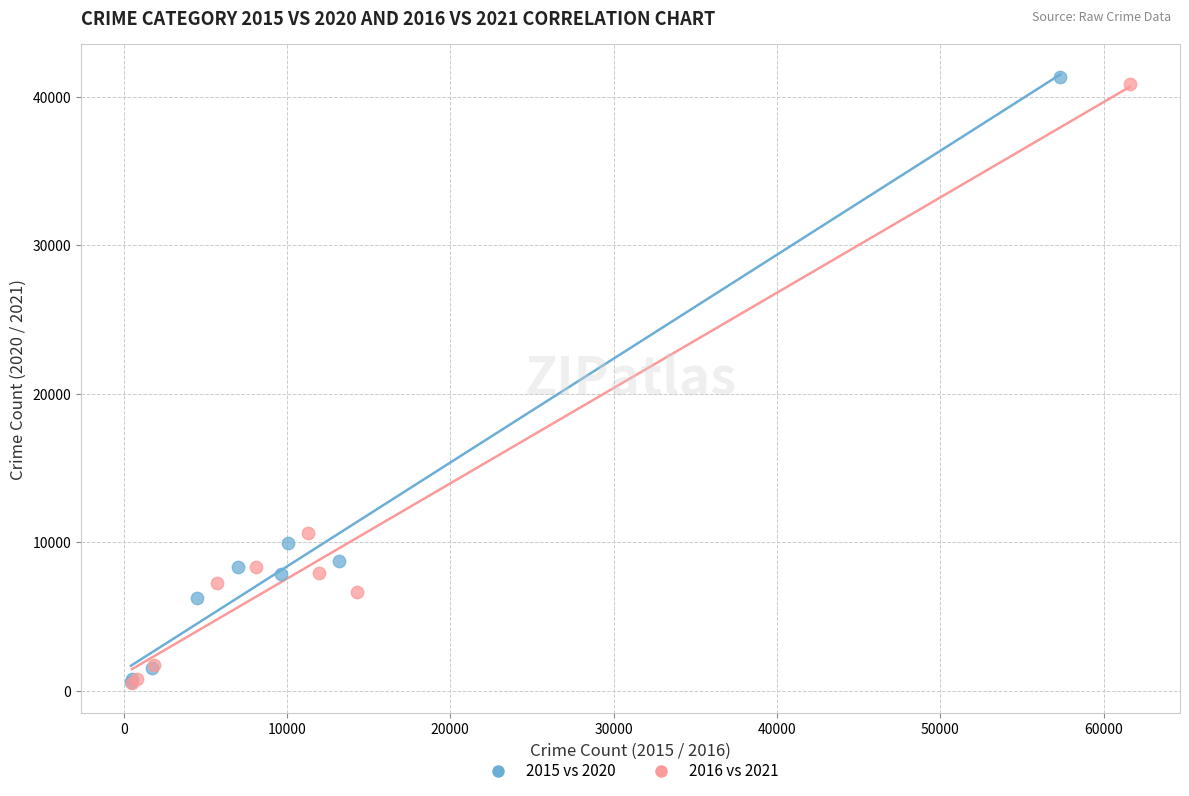

What are all the series names shown in the legend?

2015 vs 2020, 2016 vs 2021